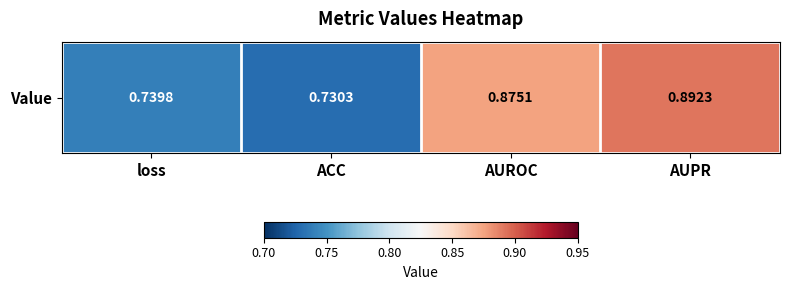

What is the difference between the values at ACC and AUROC?

0.1